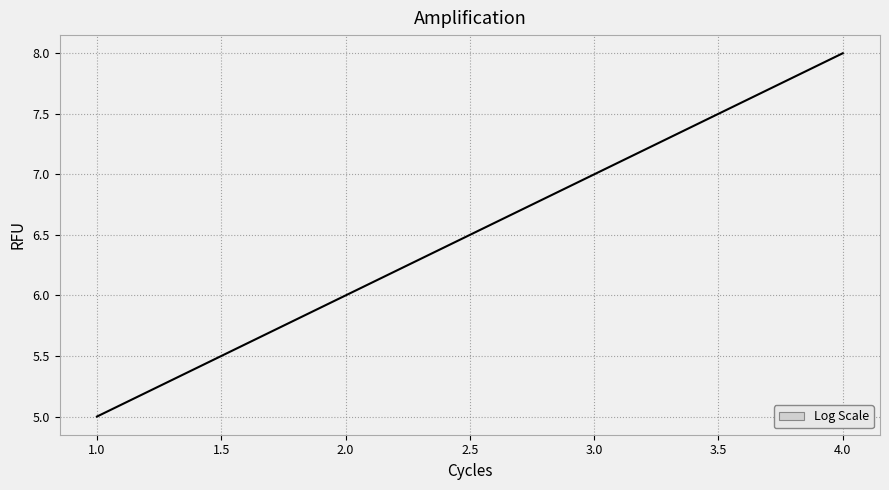

The chart shows a value of 8 at 4.0. True or false?

True